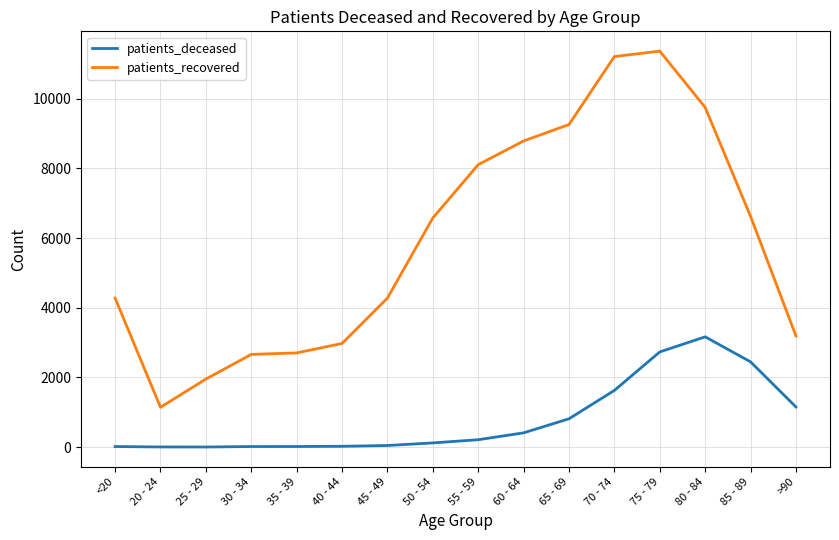

The value of patients_deceased at 65 - 69 is 313. True or false?

False